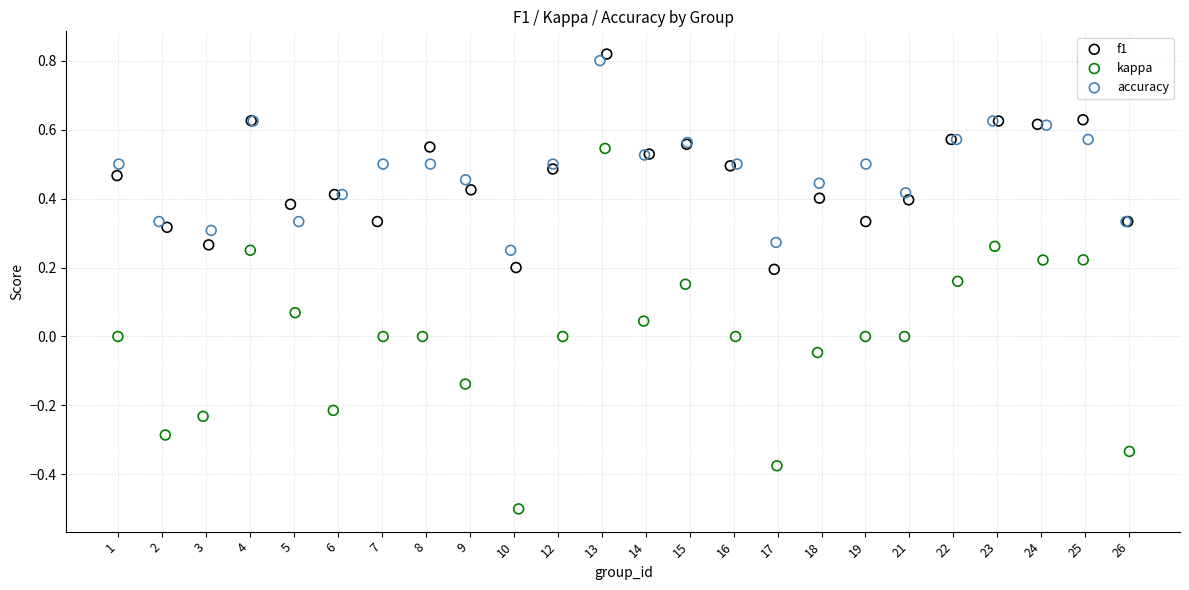

Which series has the widest spread of Y values?

kappa